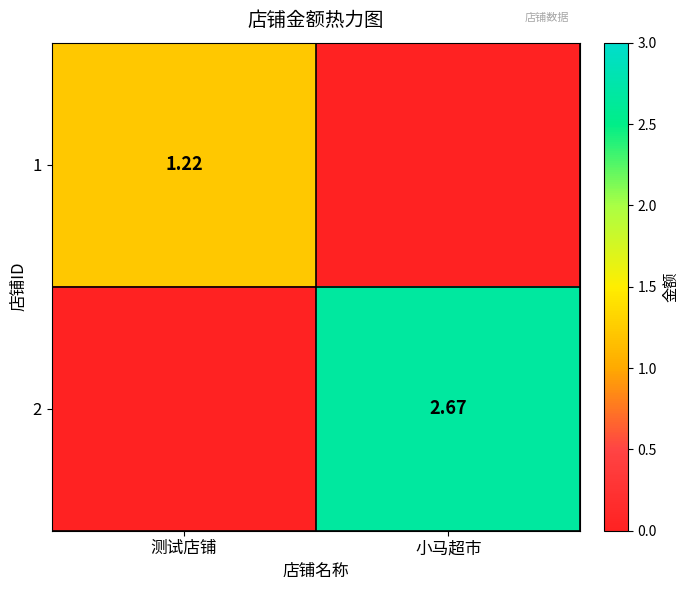

At which label is 2 closest to 1?

测试店铺